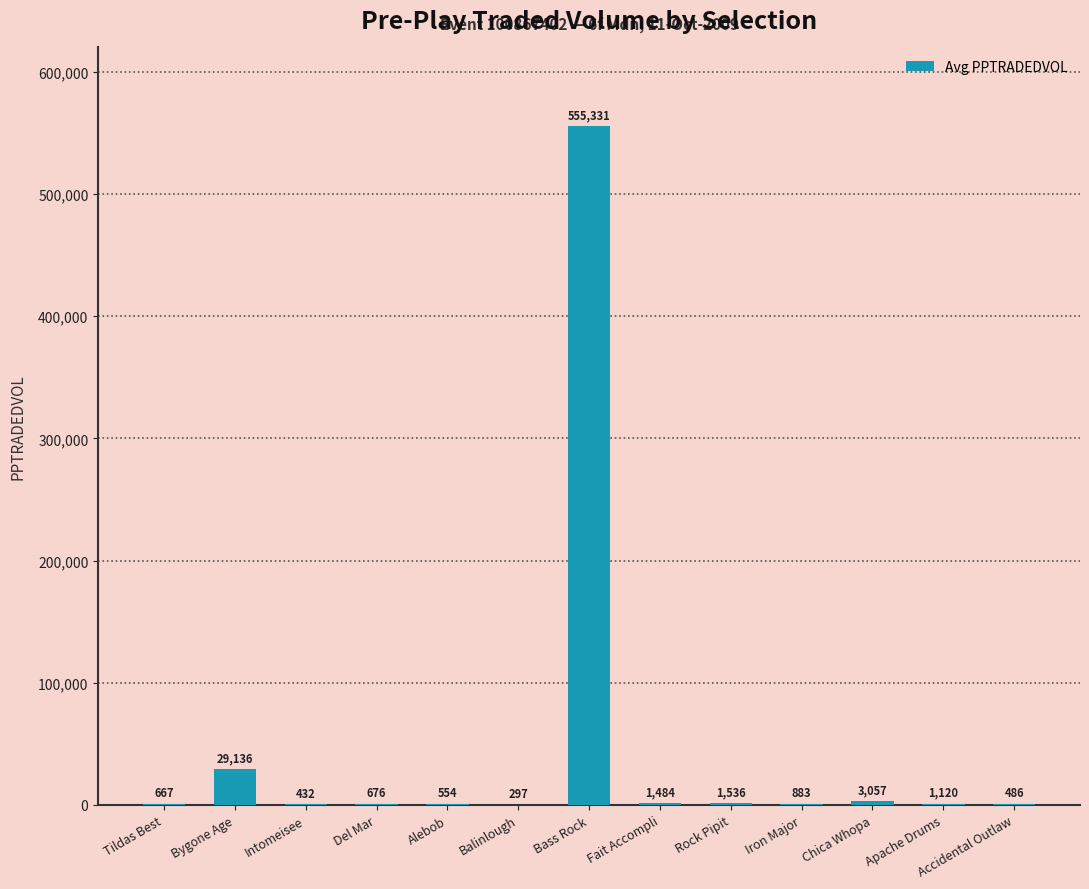

The value at Rock Pipit is 1536.0. True or false?

True